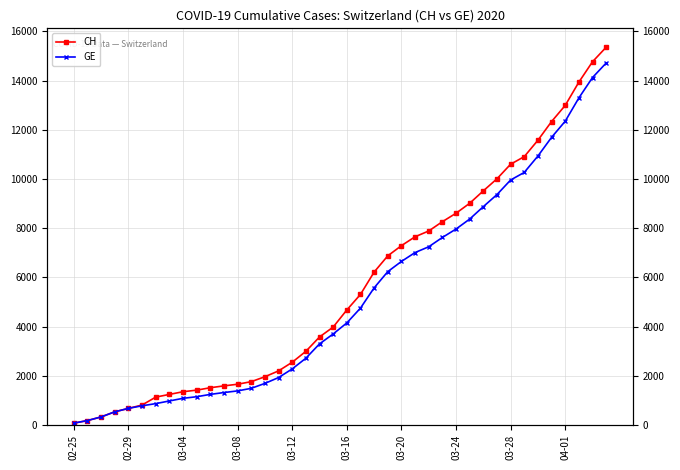

How many distinct data groups are displayed?

2